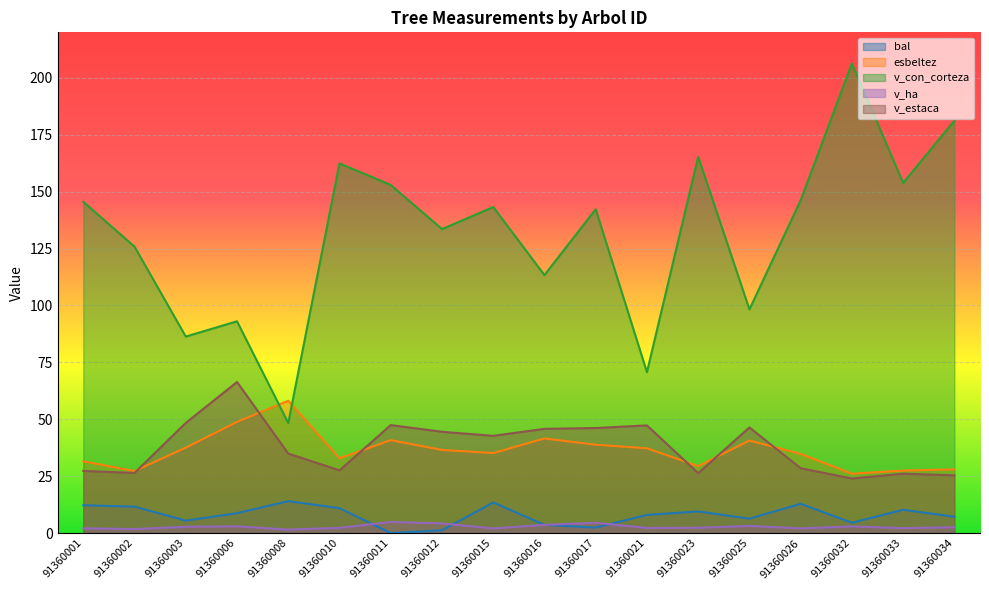

Rank the series at 91360033 from lowest to highest value.

v_ha, bal, v_estaca, esbeltez, v_con_corteza